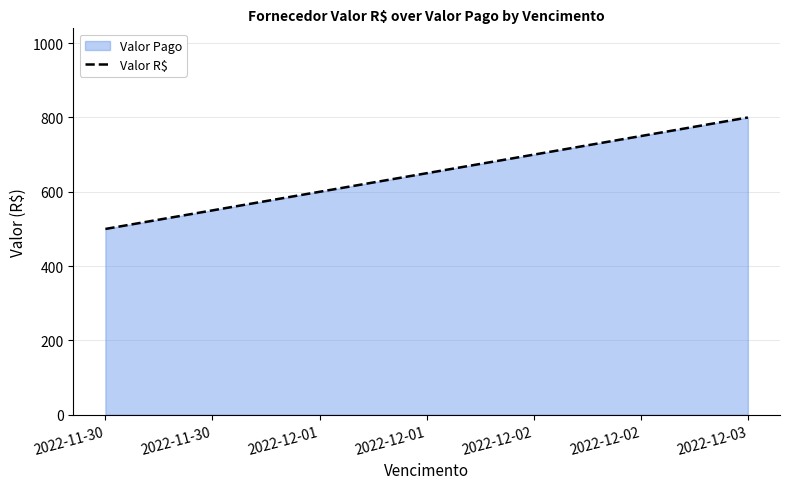

The value at 2022-11-30 is 500. True or false?

True